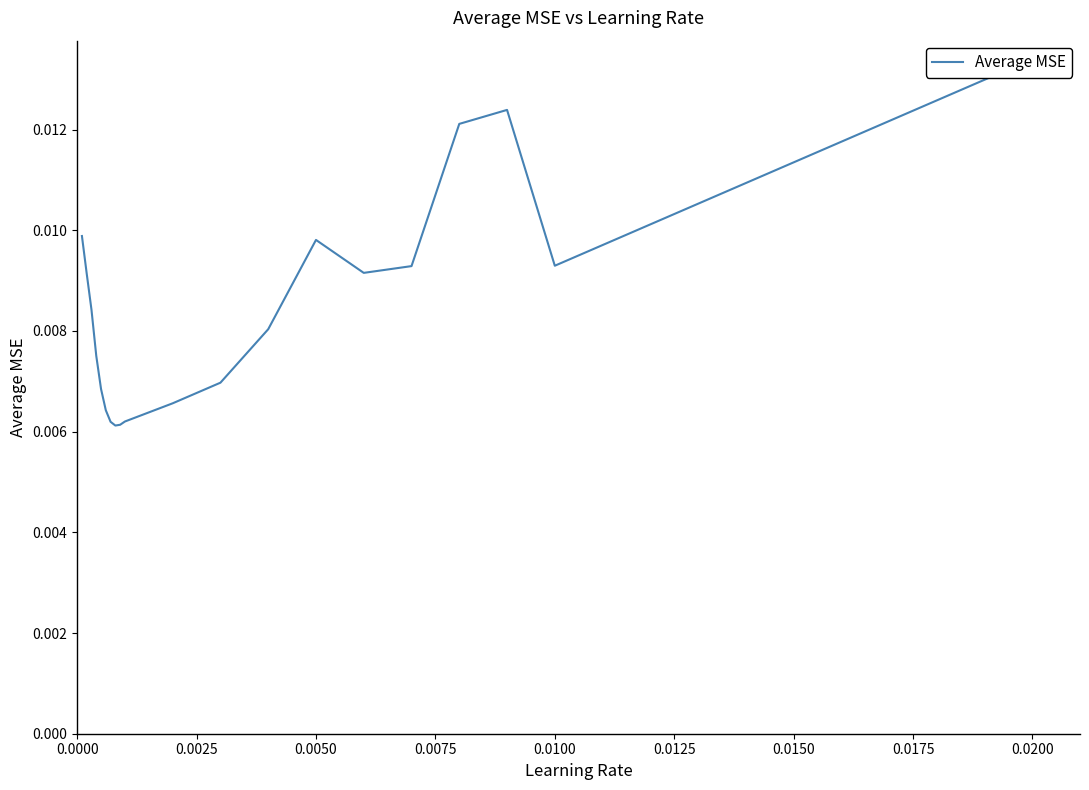

Does the chart have visible grid lines?

No